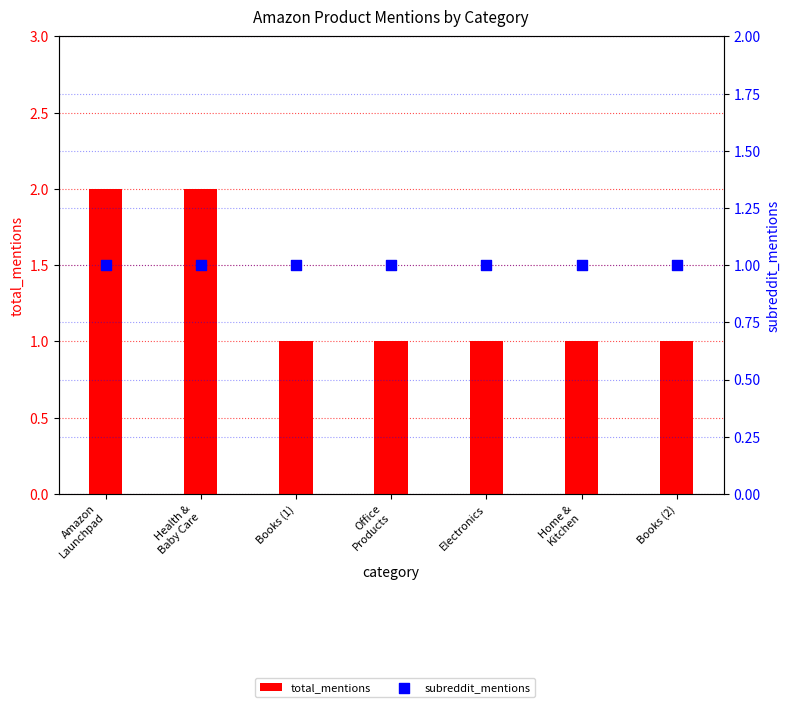

At how many categories does at least one series exceed 1?

2